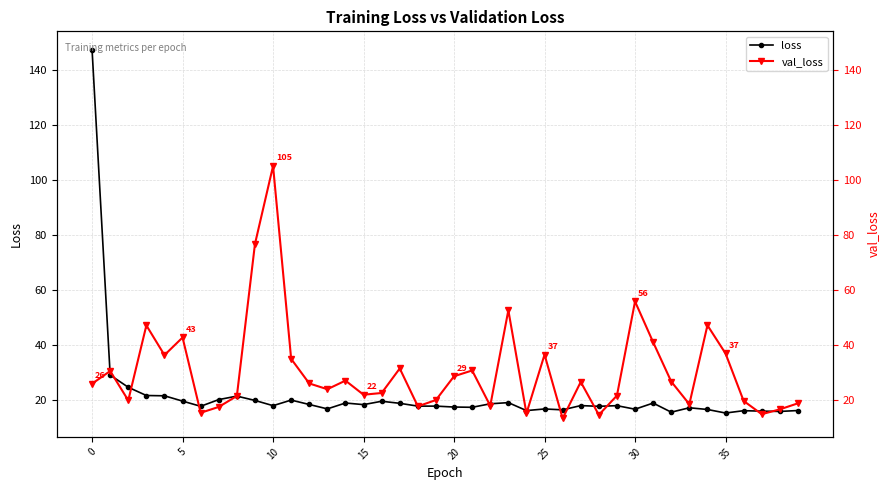

Which series ends up on top after the final intersection of val_loss and loss?

val_loss